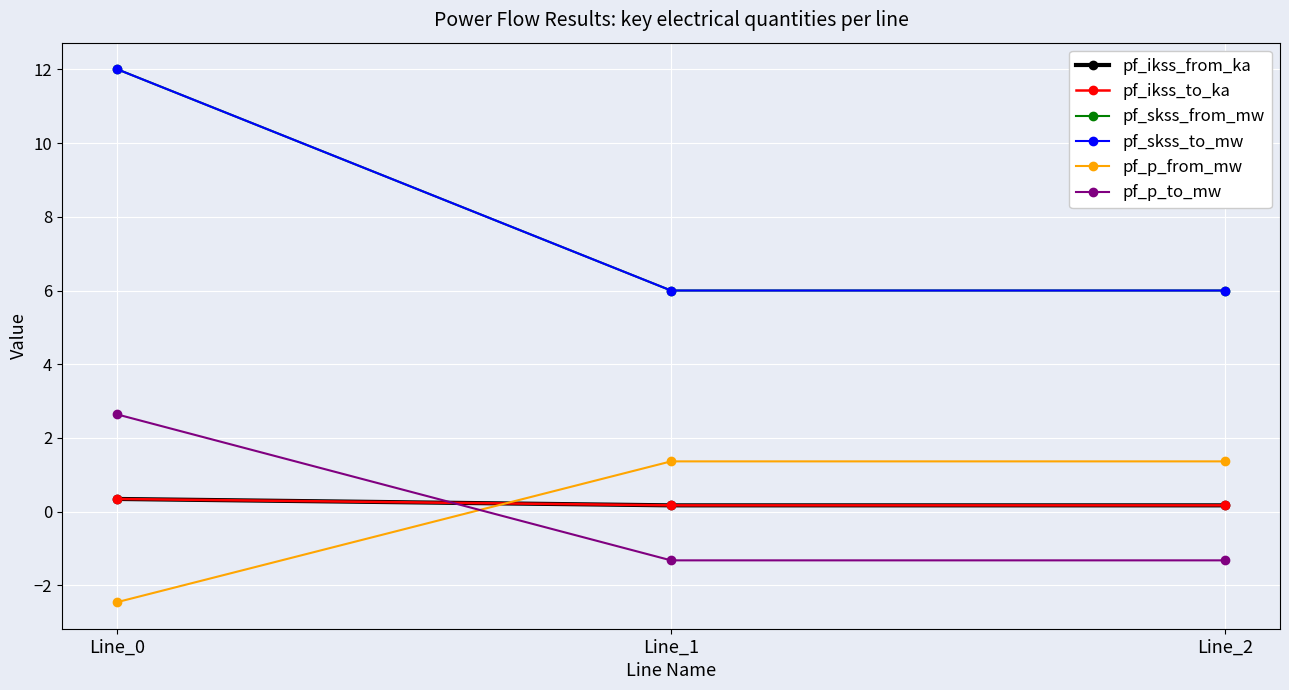

Does the chart have visible grid lines?

Yes